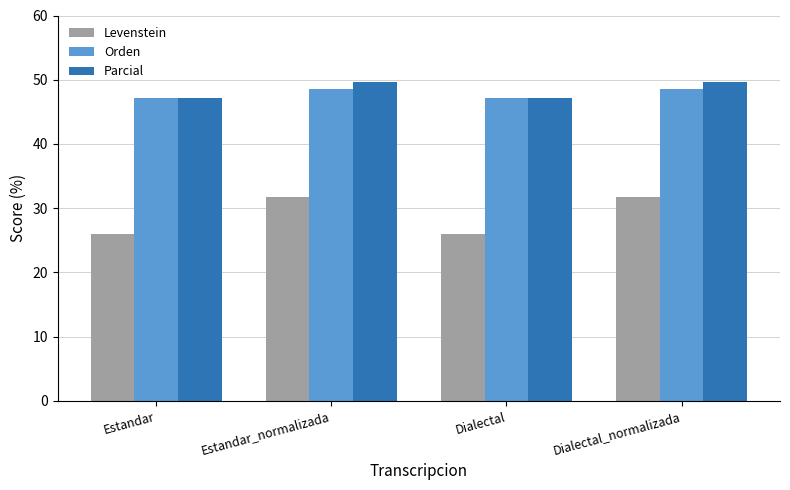

What is the total value across all series at Dialectal?

120.3